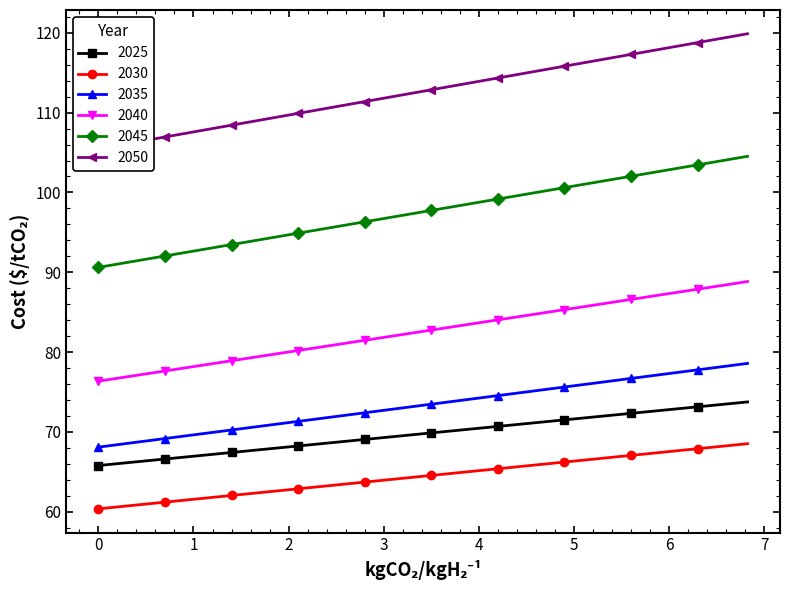

What is the value of the 2045 point at the 33rd from the left?

102.0